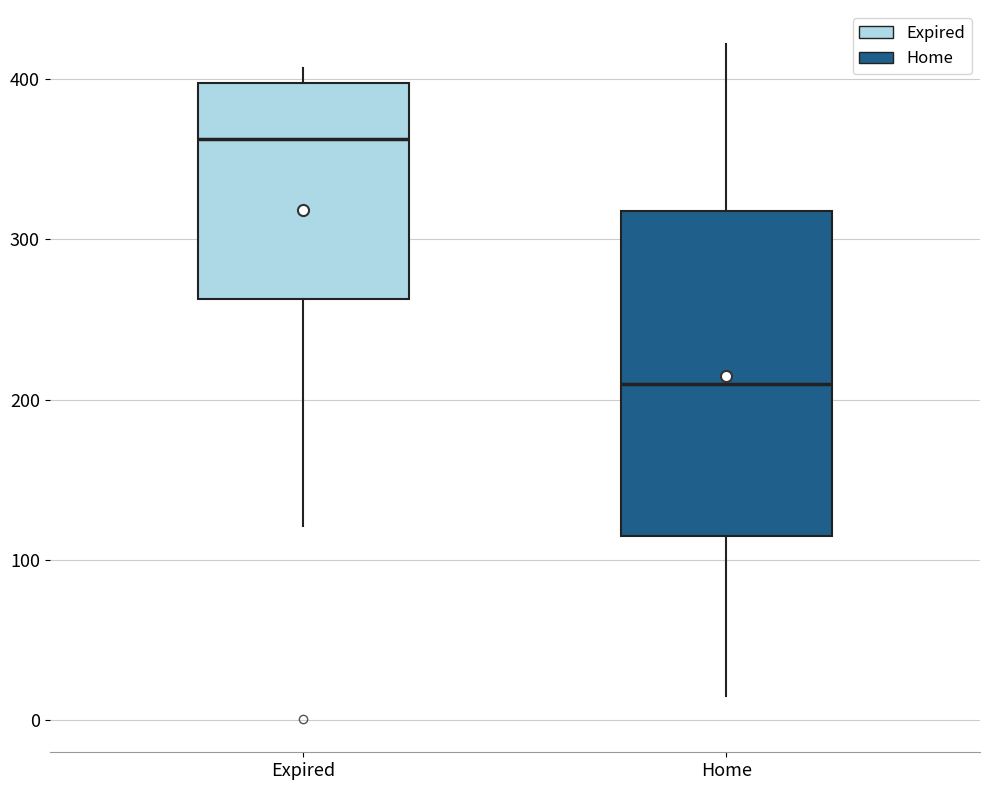

Which box has the highest median line?

Expired